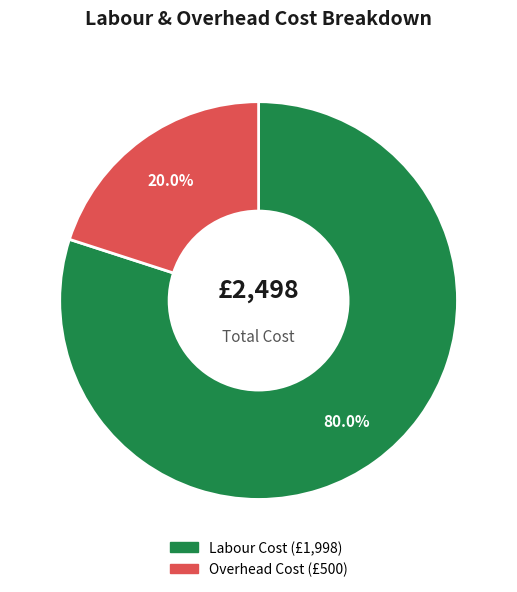

Is there a majority slice in this chart?

Yes